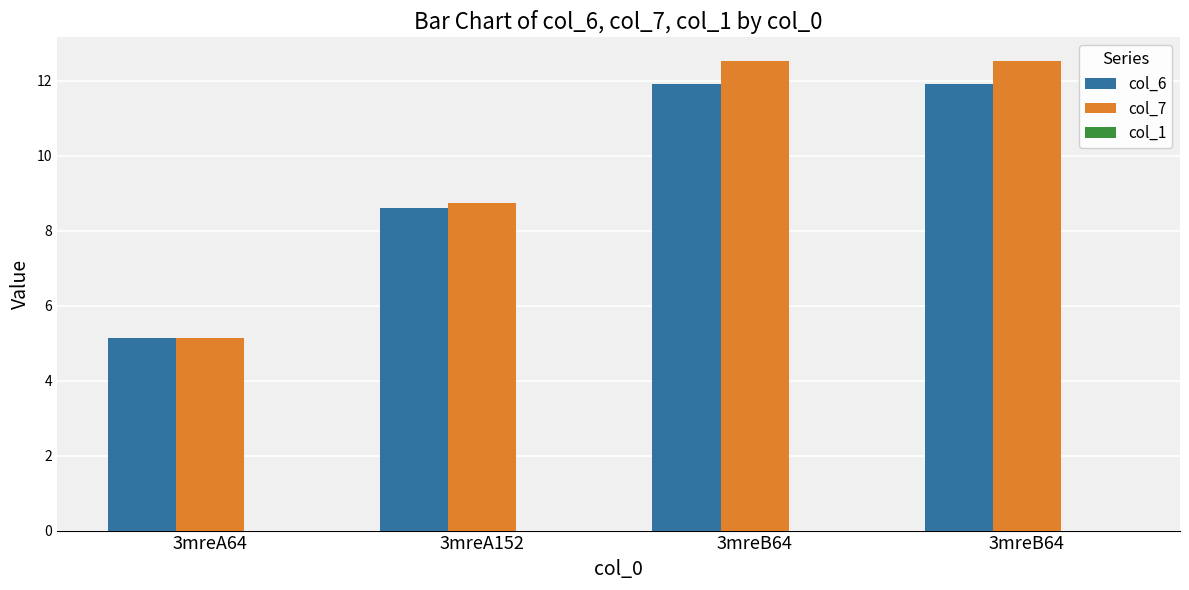

Is it true that col_7 equals 1.2 at 3mreA64?

False